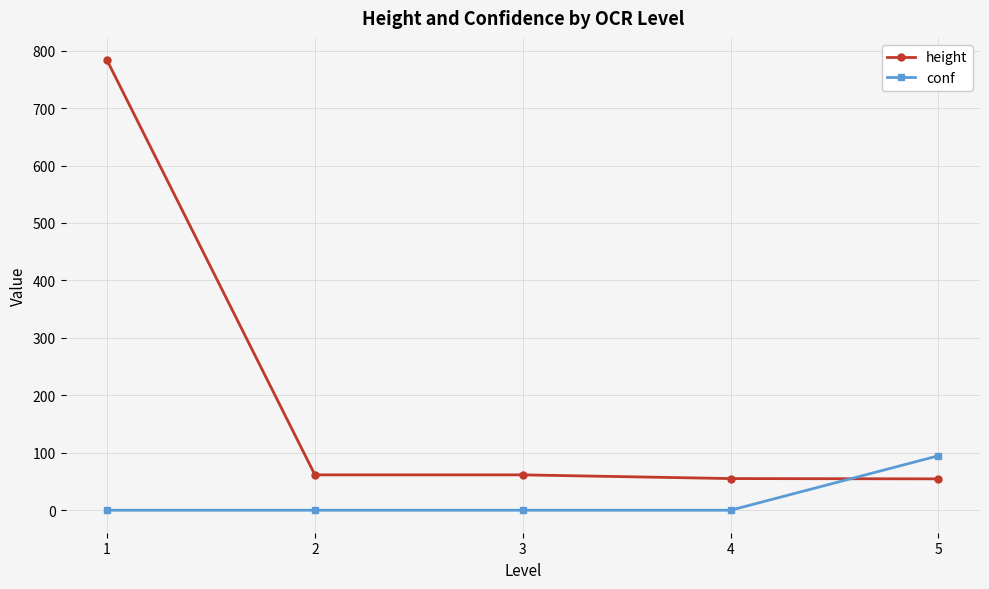

Which series has the largest total across all categories?

height